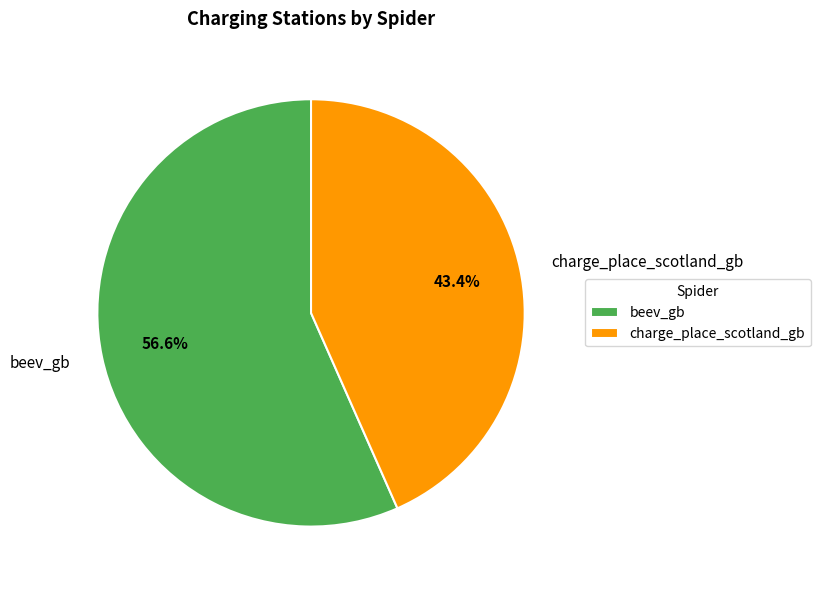

Rank the categories by value from highest to lowest.

beev_gb, charge_place_scotland_gb